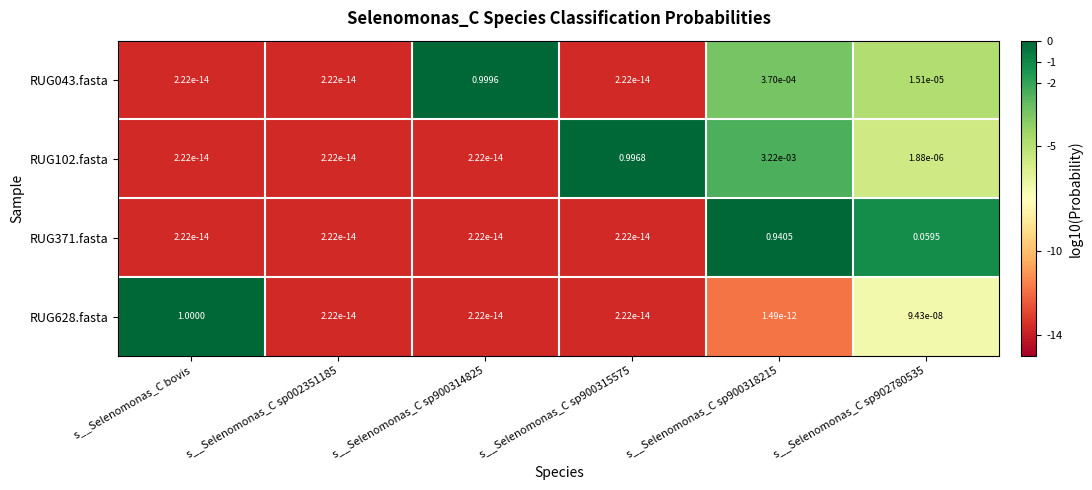

At which category is the sum across all series the highest?

s__Selenomonas_C bovis